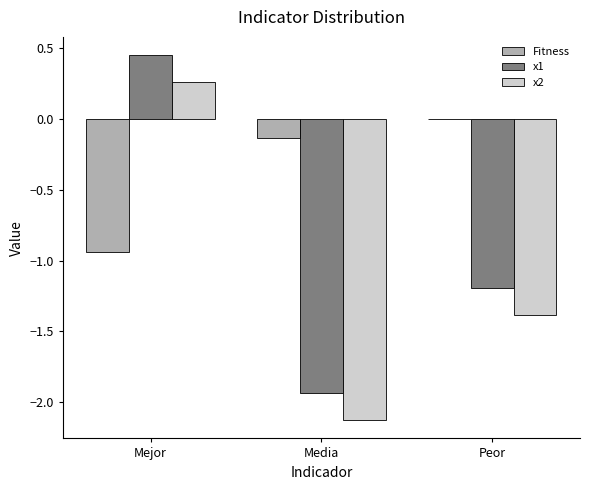

What is the sum of all Fitness values?

-1.1